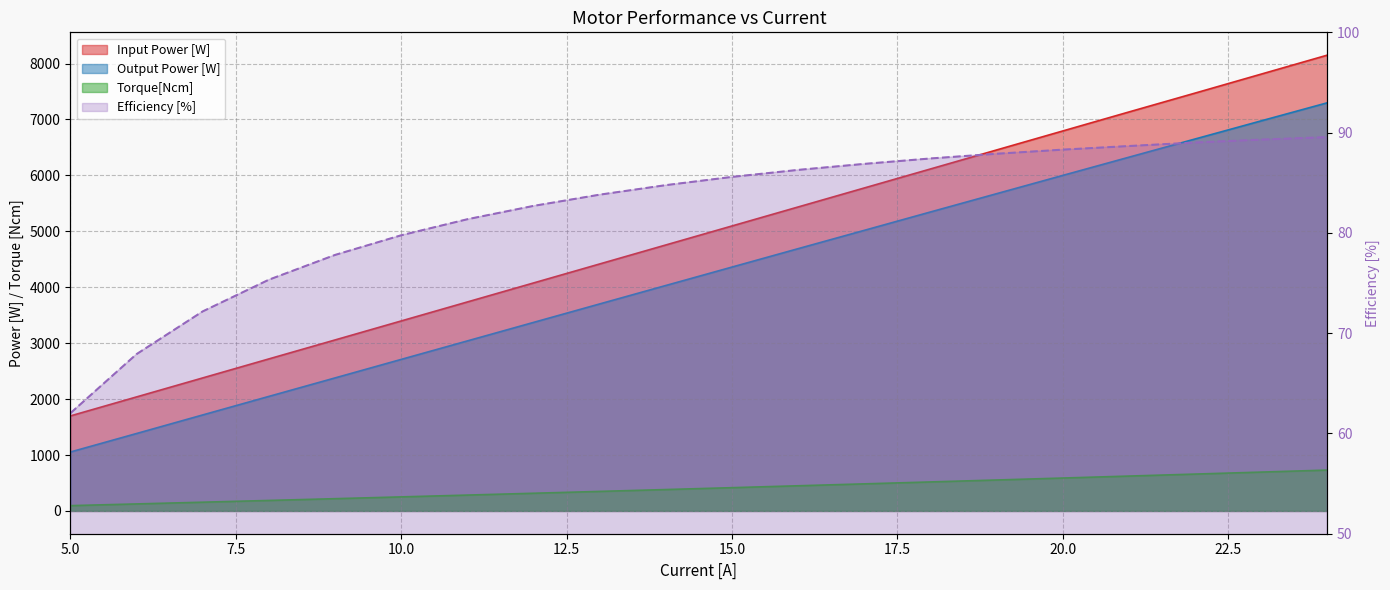

What are all the series names shown in the legend?

Input Power [W], Output Power [W], Torque[Ncm], Efficiency [%]